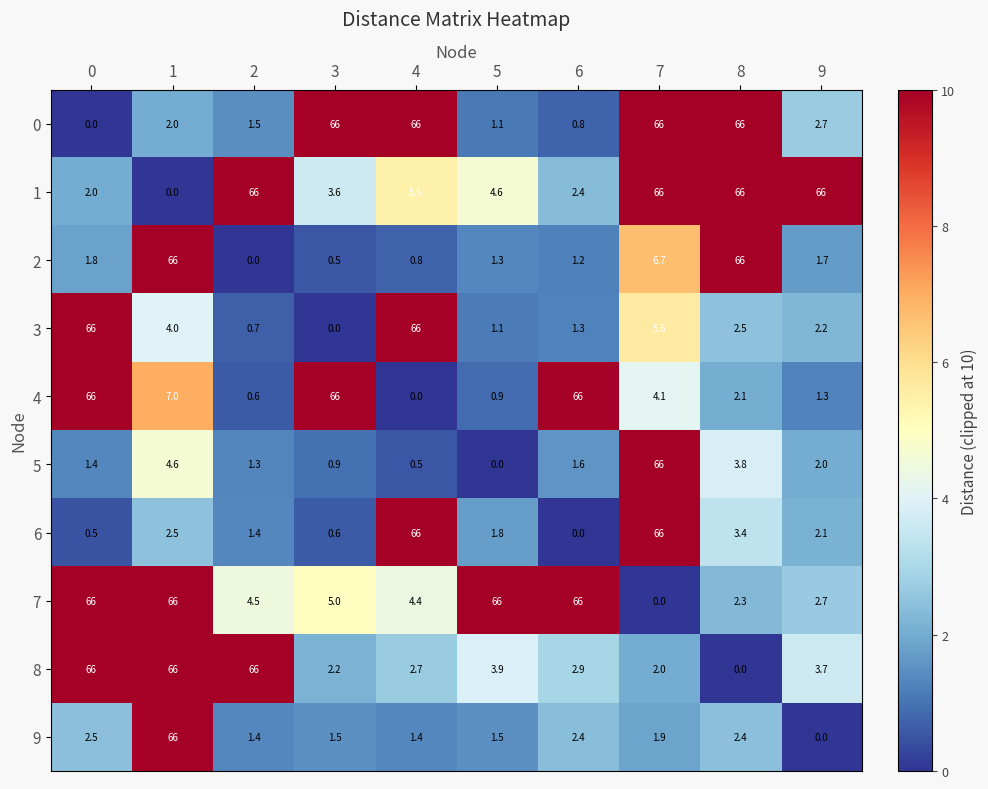

What is the difference between the highest and lowest values at 4?

66.0